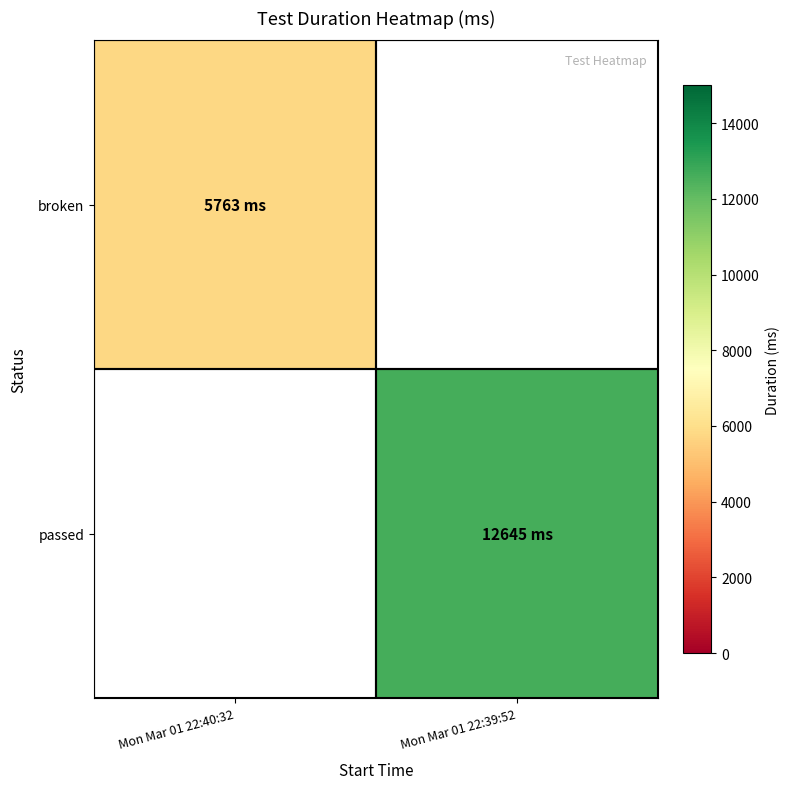

List the series in order of their overall mean, lowest first.

broken, passed